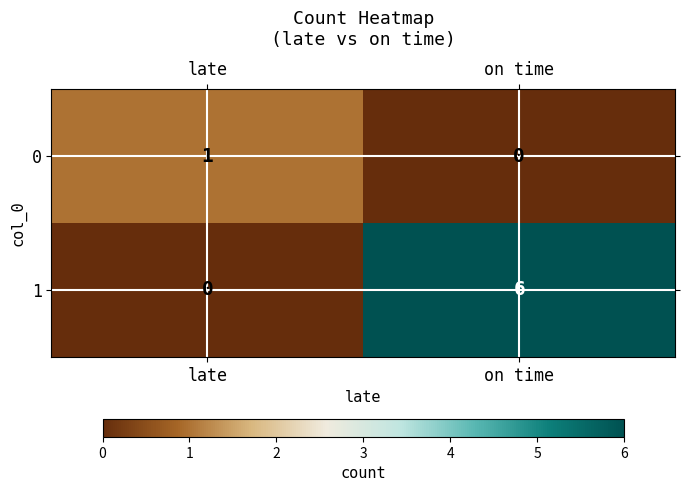

Reading right to left, what are all the values shown in this chart?

0: on time=0	late=1
1: on time=6	late=0